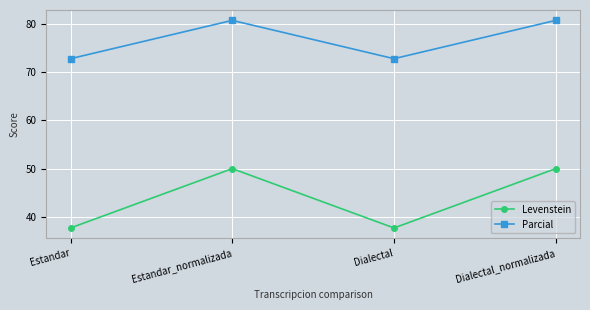

Is this an area chart (filled region under the line)?

No